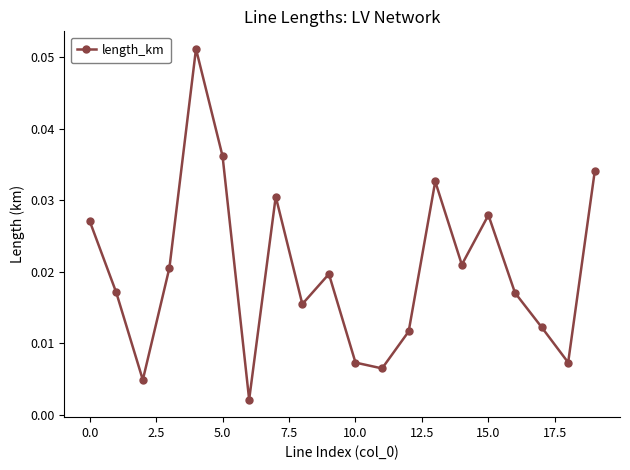

What is the sum of all values?

0.4